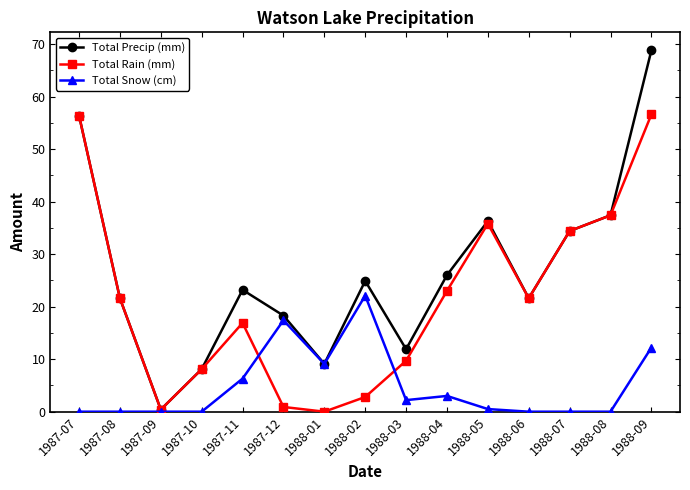

In Total Rain (mm), how many points are higher than both neighbors (excluding endpoints)?

2